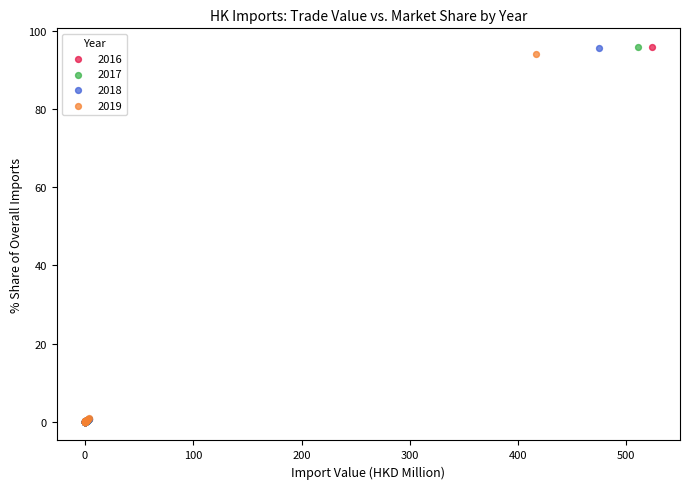

Which series has the largest Y range (max minus min)?

2017